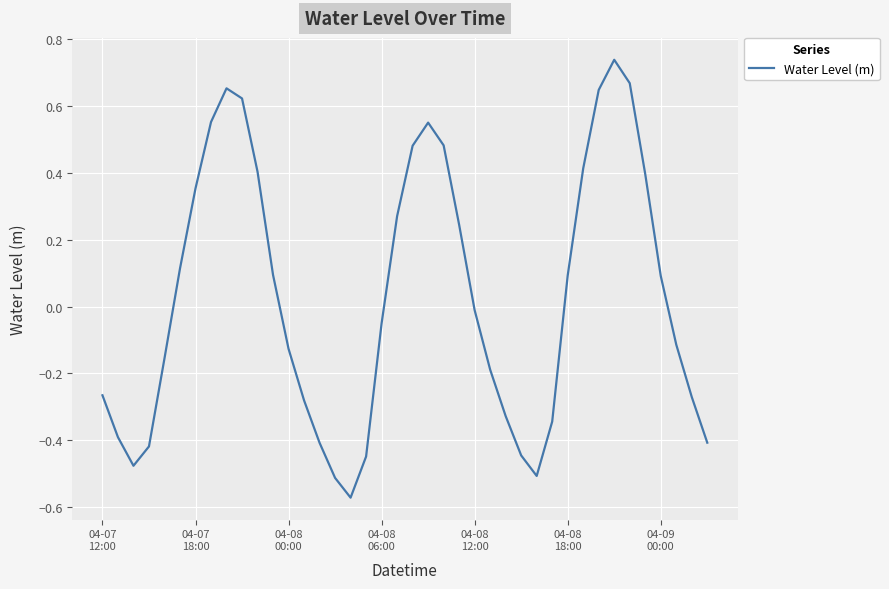

What is the difference between the maximum and minimum values?

1.3